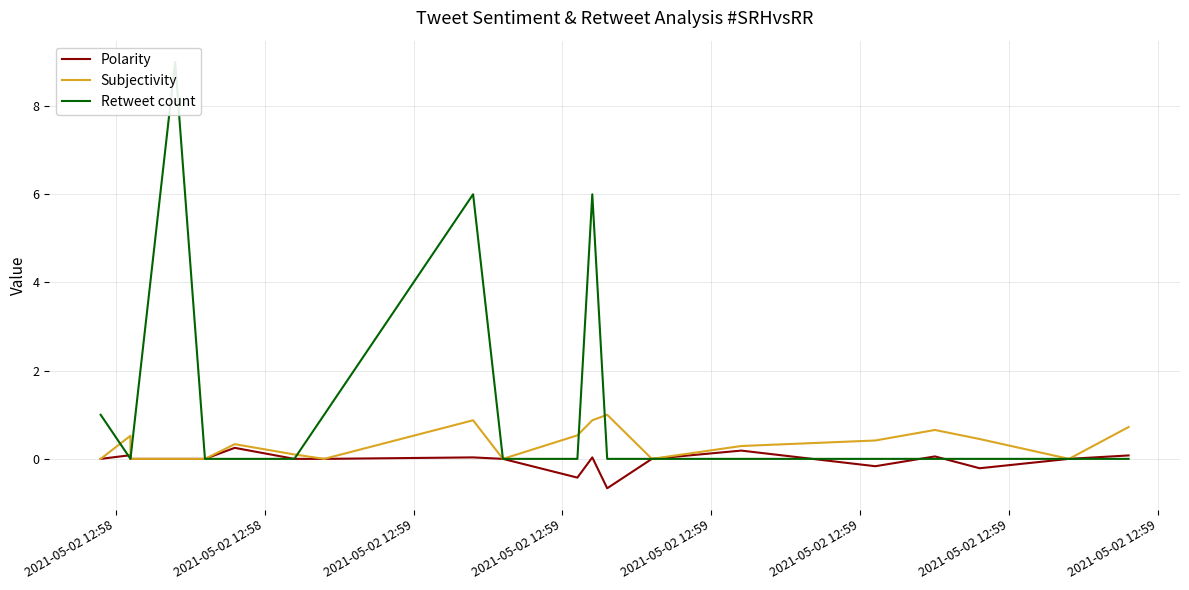

Which series has the widest spread of values?

Retweet count